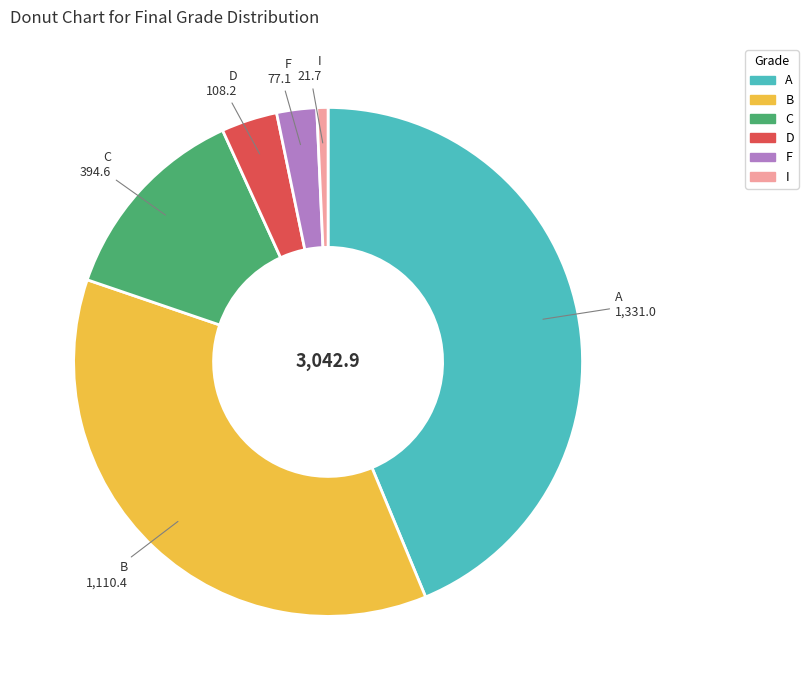

Is there a majority slice in this chart?

No